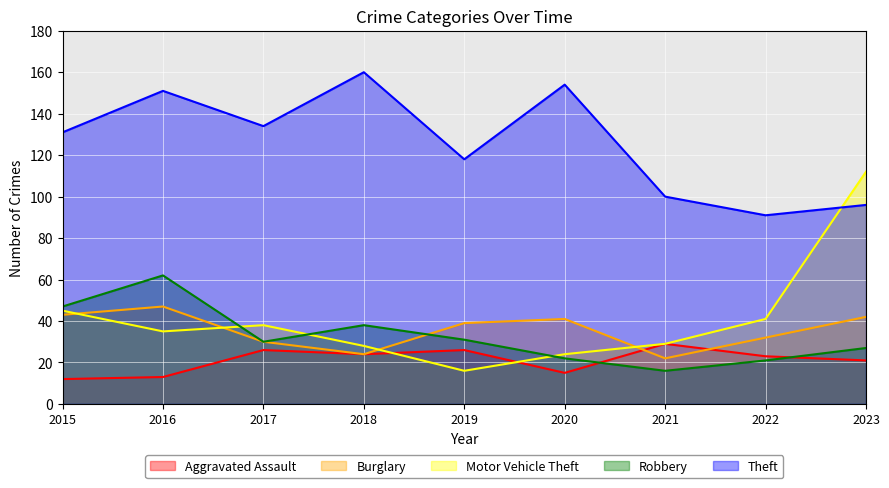

Which series has the largest range (max minus min)?

Motor Vehicle Theft